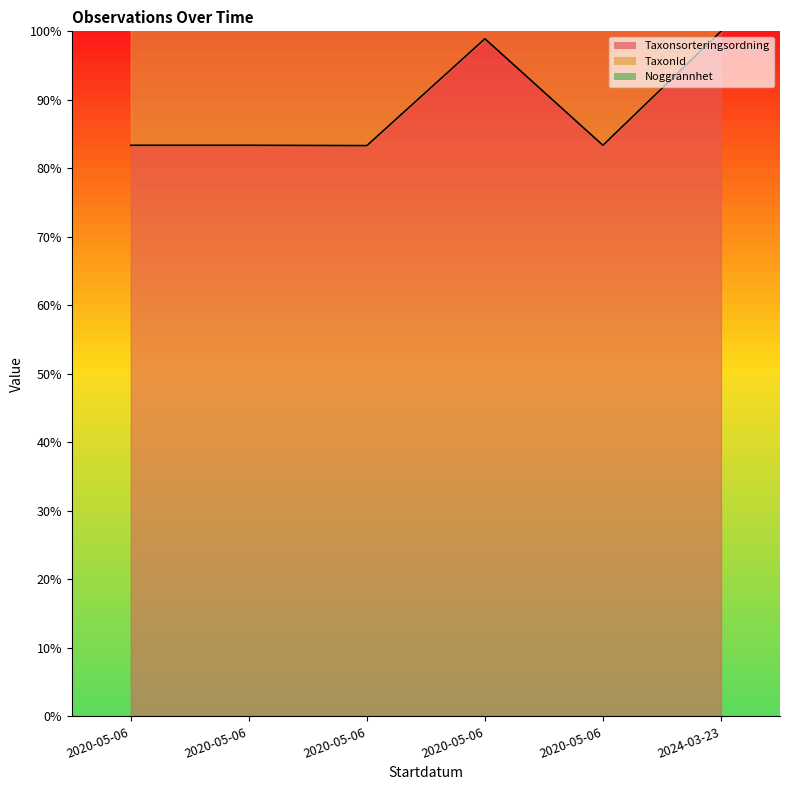

Is the value of Taxonsorteringsordning at 2020-05-06 greater than the value of TaxonId at 2020-05-06?

No